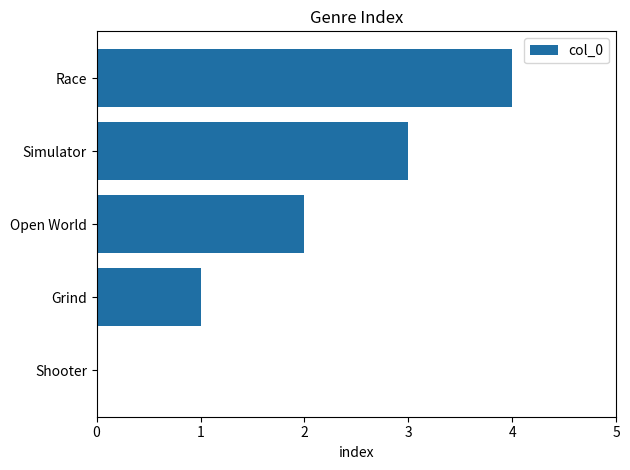

True or false: the data shows 1 at Simulator.

False